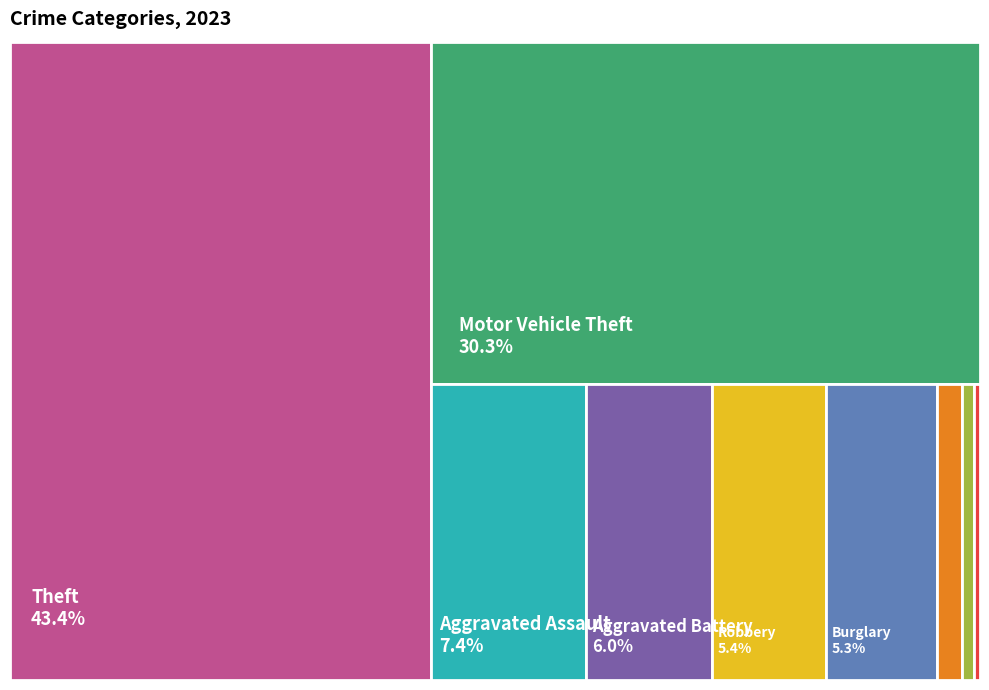

Count the number of slices in the pie.

9